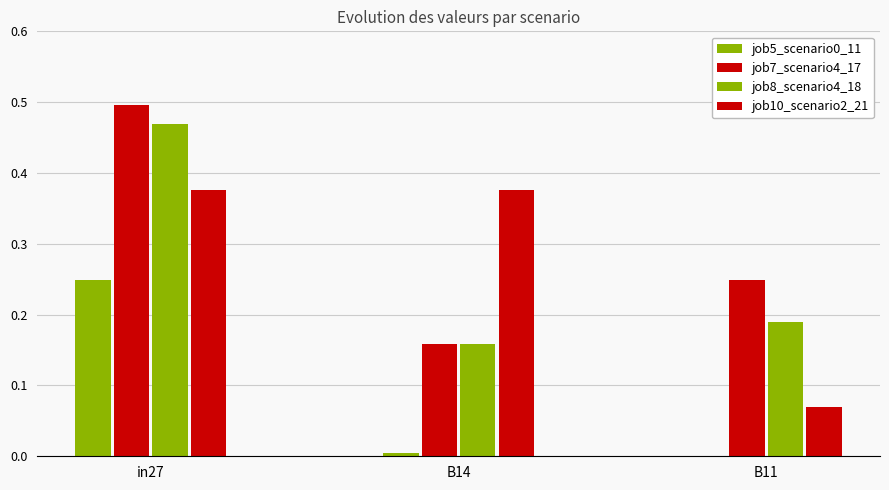

Are the bars grouped side by side (vs. stacked)?

Yes